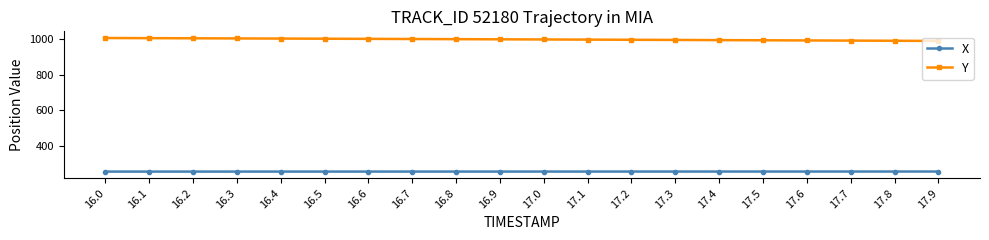

List the series in order of their overall mean, lowest first.

X, Y